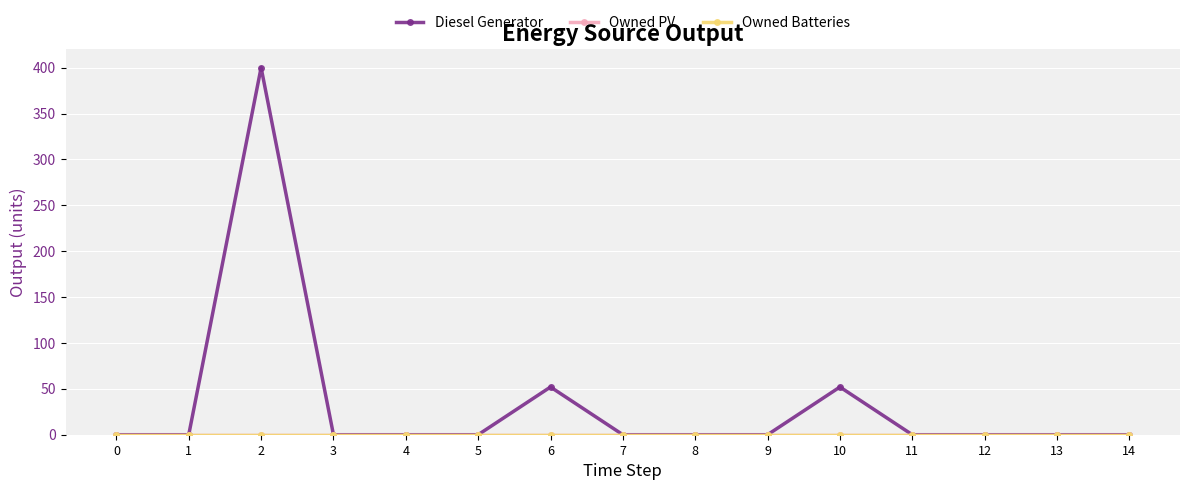

Is the value of Owned Batteries at 0 greater than the value of Diesel Generator at 1?

No